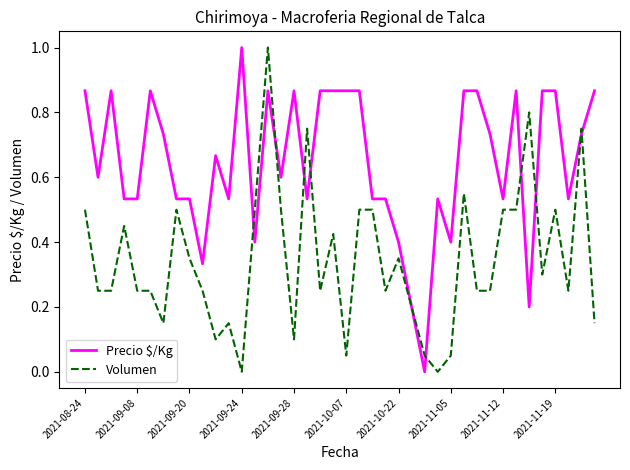

Which series has the largest total across all categories?

Precio $/Kg